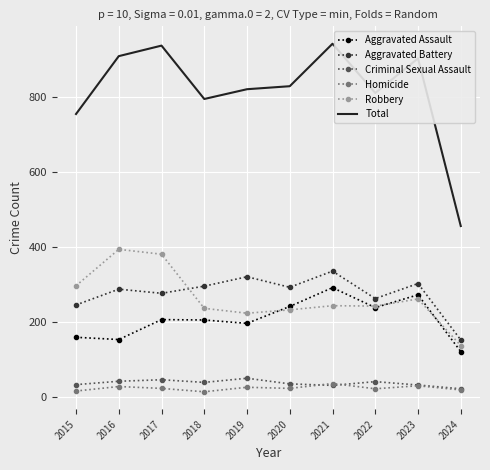

Where is the first local minimum for Aggravated Battery?

2017